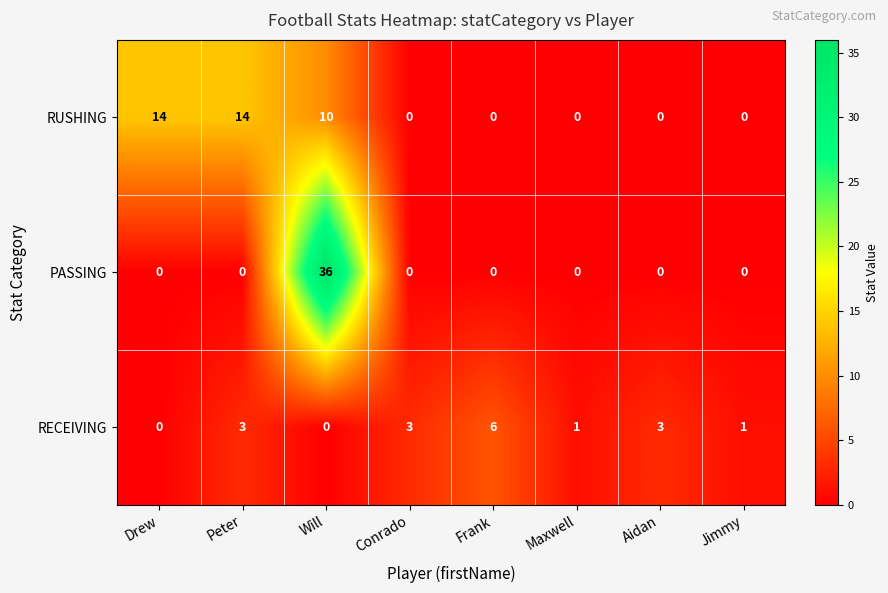

How many RECEIVING values are between 1 and 3?

5